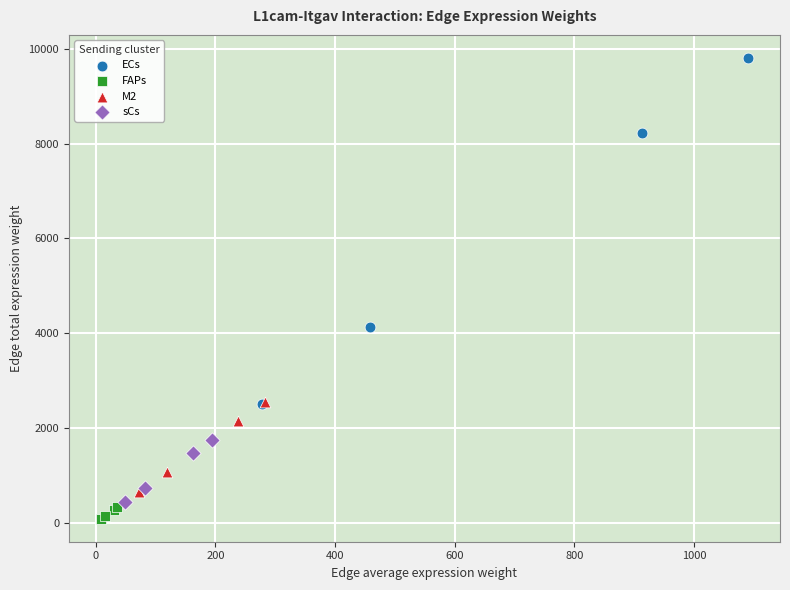

What are all the series names shown in the legend?

ECs, FAPs, M2, sCs